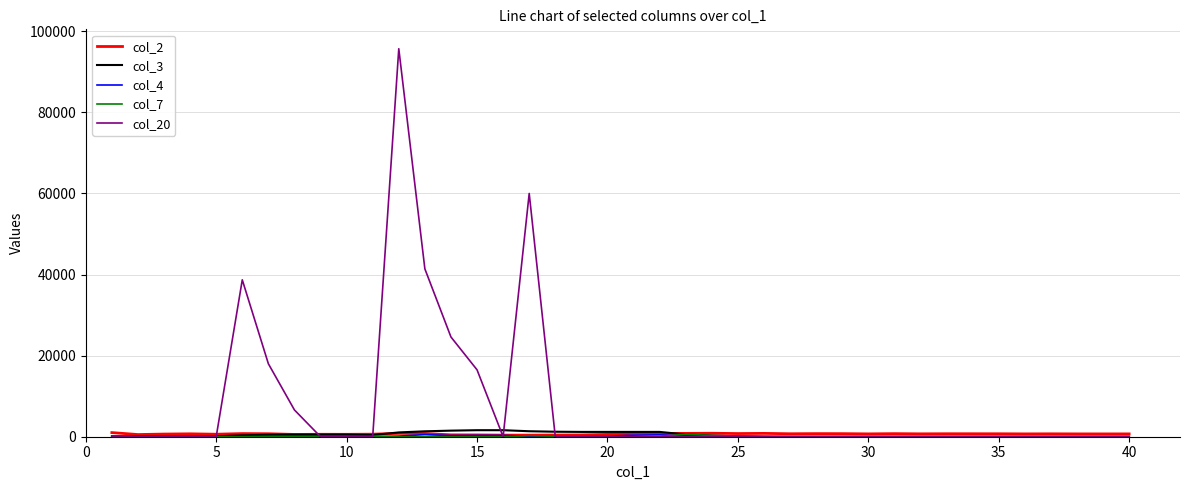

How many lines are shown in the chart?

5